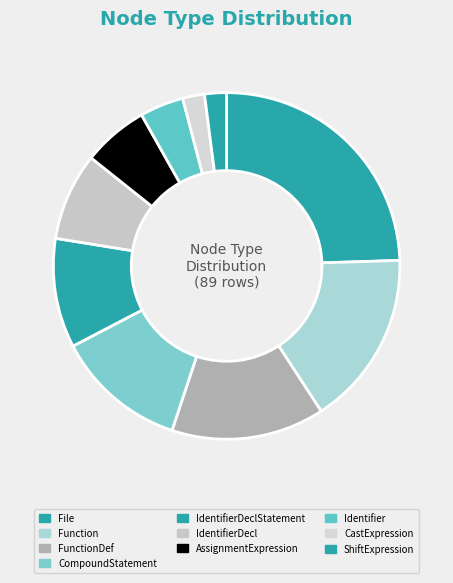

To the nearest percent, what is the combined percentage of Function and IdentifierDeclStatement?

27%